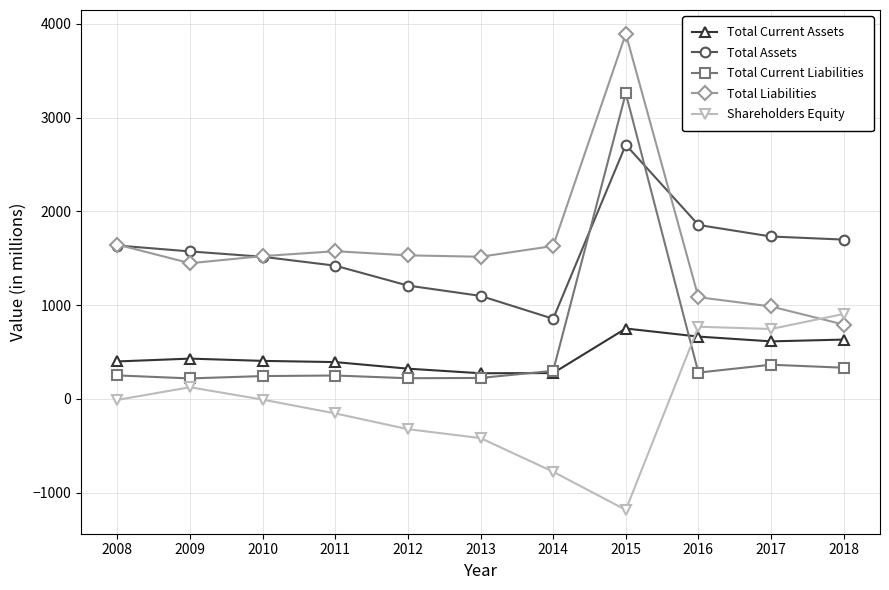

How many data points does each series have?

11